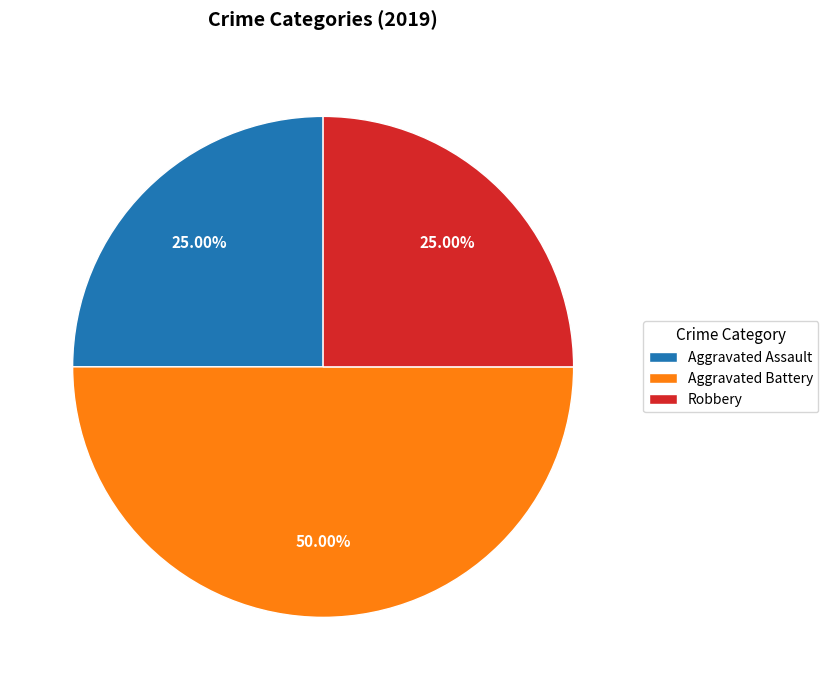

To the nearest percent, what is the combined percentage of Aggravated Assault and Aggravated Battery?

75%